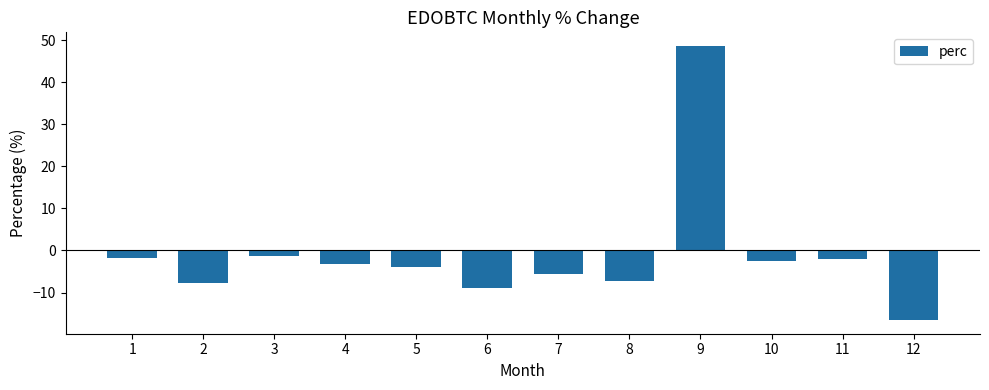

Reading right to left, extract all data points from this chart.

12=-16.5	11=-2.0	10=-2.4	9=48.6	8=-7.3	7=-5.7	6=-8.9	5=-4.0	4=-3.3	3=-1.3	2=-7.7	1=-1.7